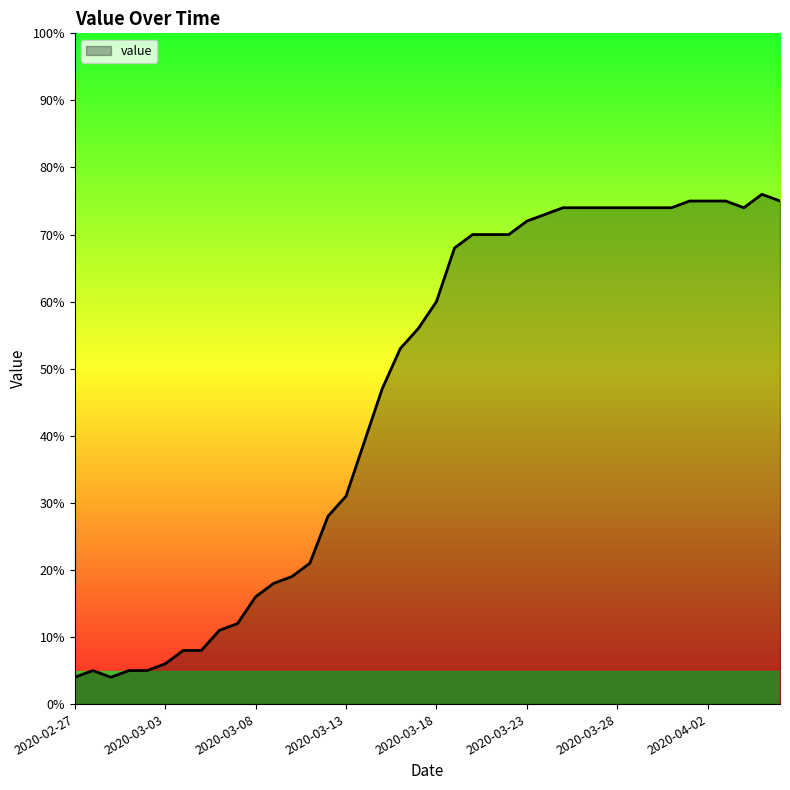

What is the difference between the maximum and minimum values?

72